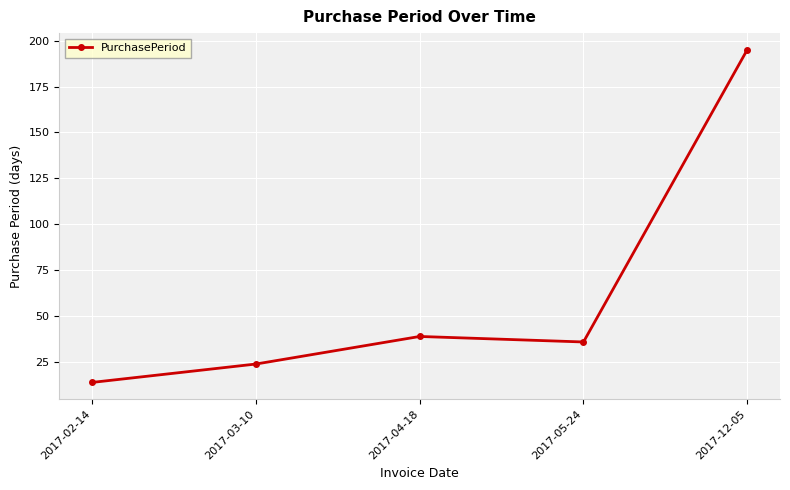

What is the change in value from 2017-02-14 to 2017-12-05?

+181